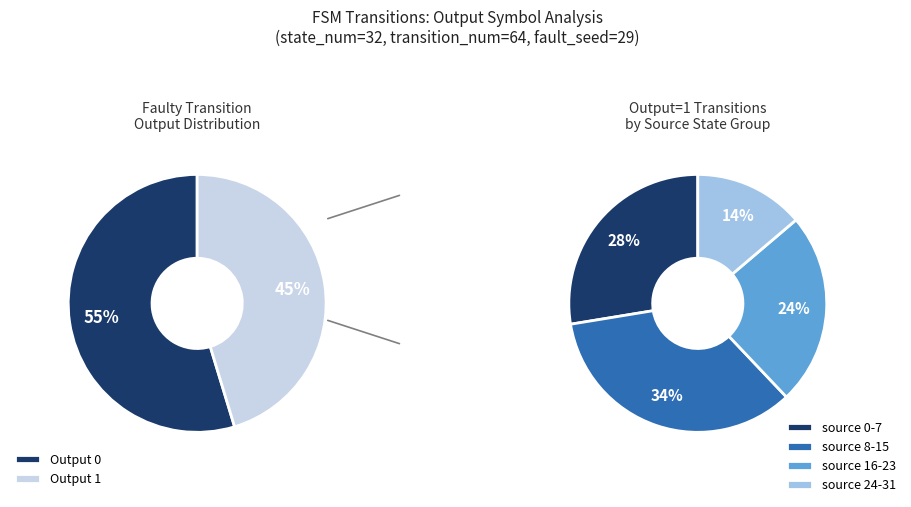

What is the smallest slice in the pie chart?

source_state 24-31